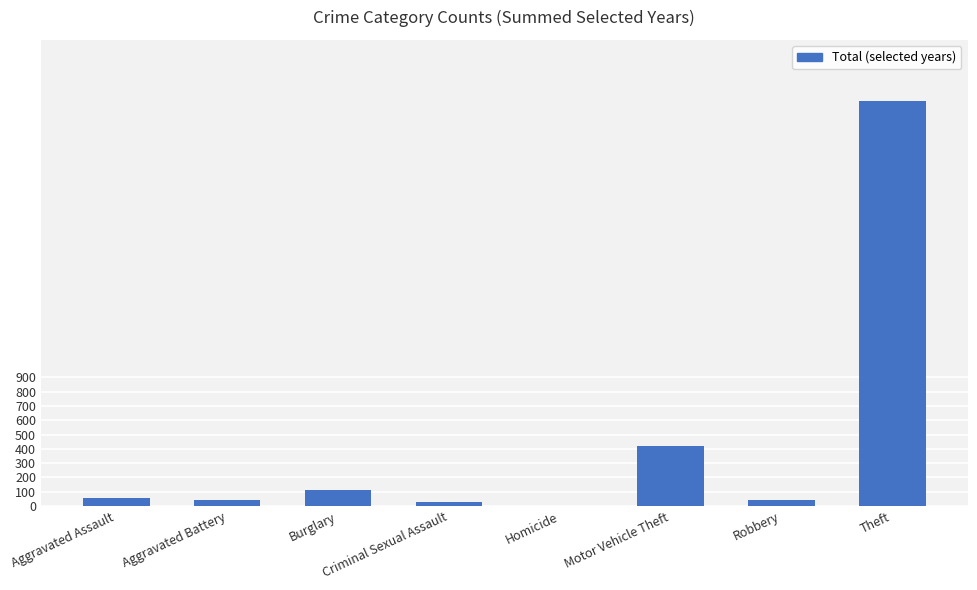

What is the sum of all values?

3543